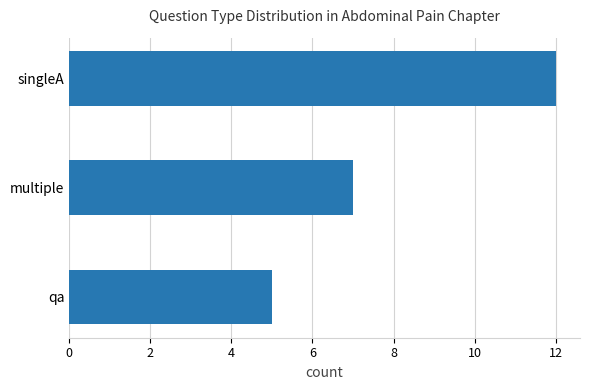

Which has a higher value, multiple or singleA?

singleA